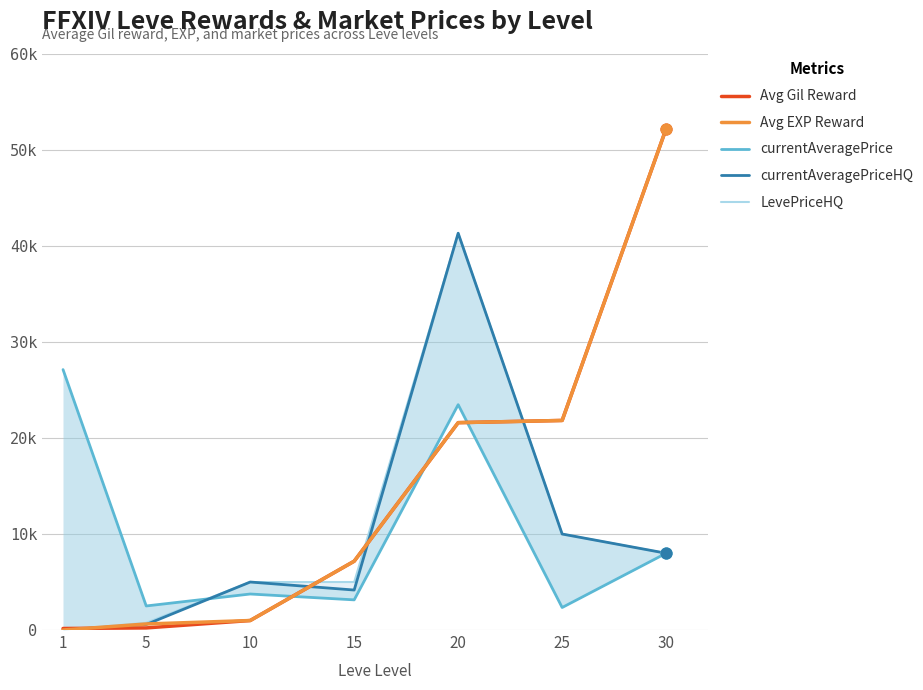

Which series reaches the maximum Y coordinate?

Avg Gil Reward